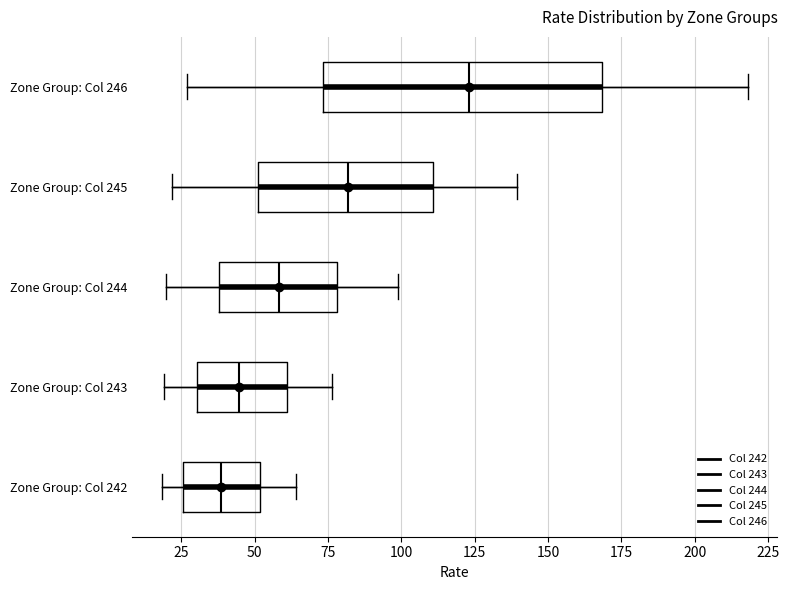

Reading bottom to top, read every box against the x-axis: the position of its median line, the range the box covers, and the ends of its whiskers. The values are not printed on the chart, so give them approximately, as read against the axis.

Zone Group: Col 242: median 40, box 25 to 50, whiskers 20 to 65
Zone Group: Col 243: median 45, box 30 to 60, whiskers 20 to 75
Zone Group: Col 244: median 60, box 40 to 80, whiskers 20 to 100
Zone Group: Col 245: median 80, box 50 to 110, whiskers 20 to 140
Zone Group: Col 246: median 125, box 75 to 170, whiskers 25 to 220